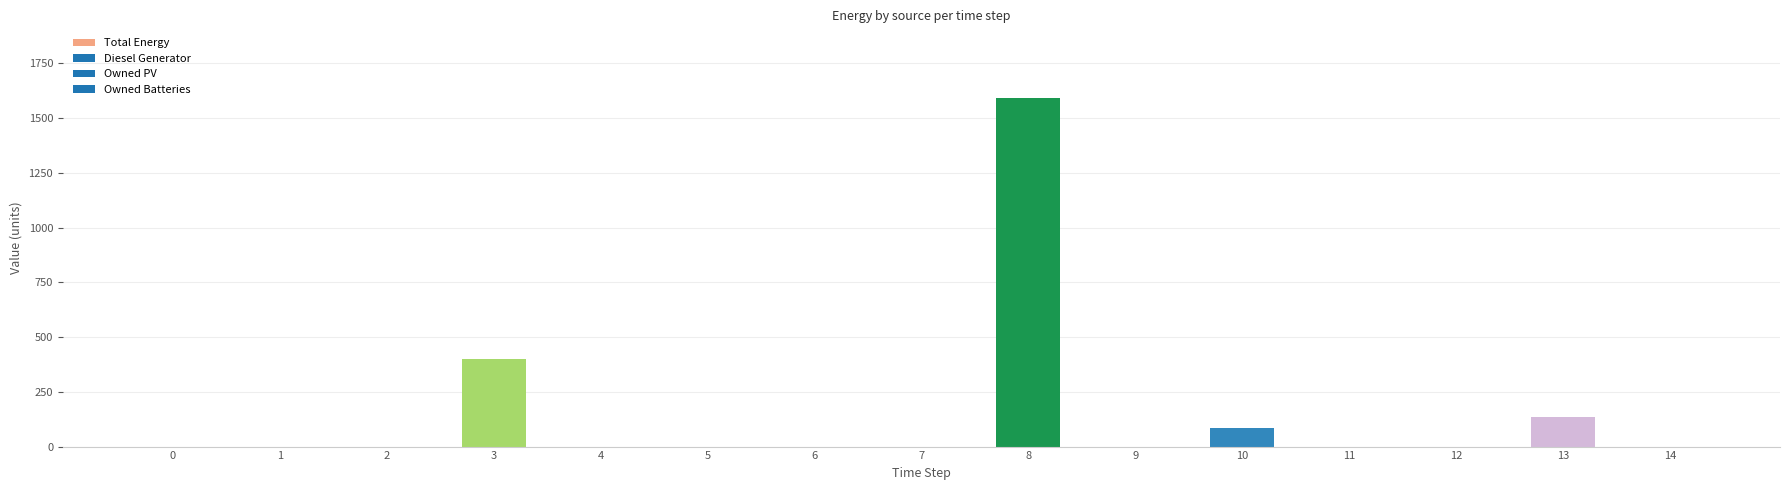

What is the change in value from 1 to 10?

+83